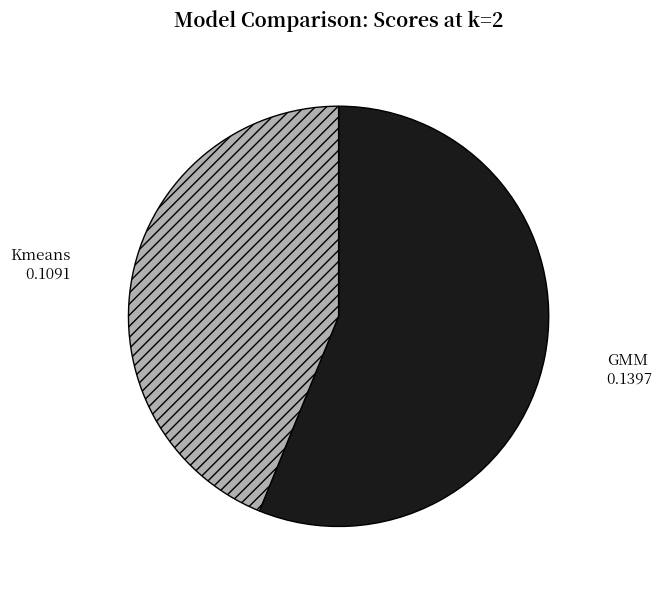

Which slice is the largest?

GMM